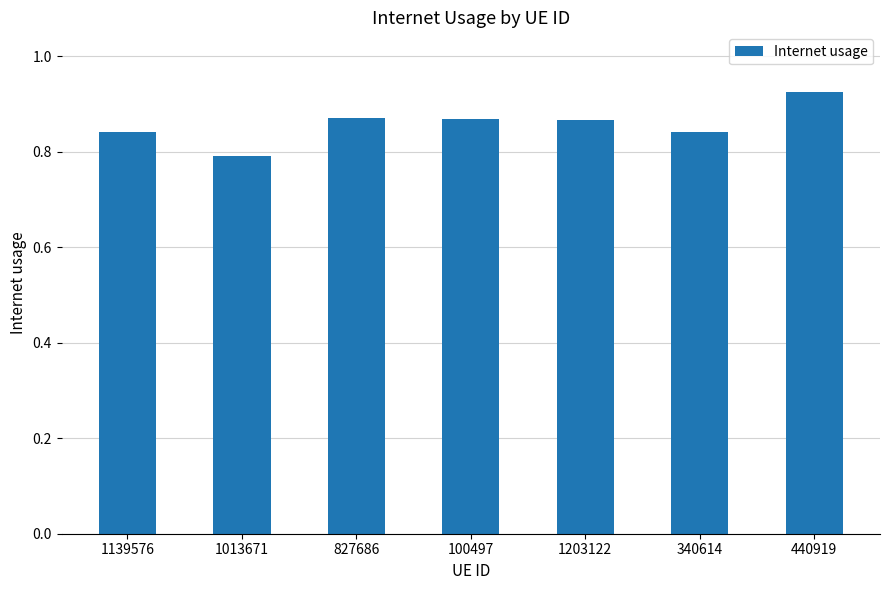

What is the sum of the values at 1203122 and 1013671?

1.7